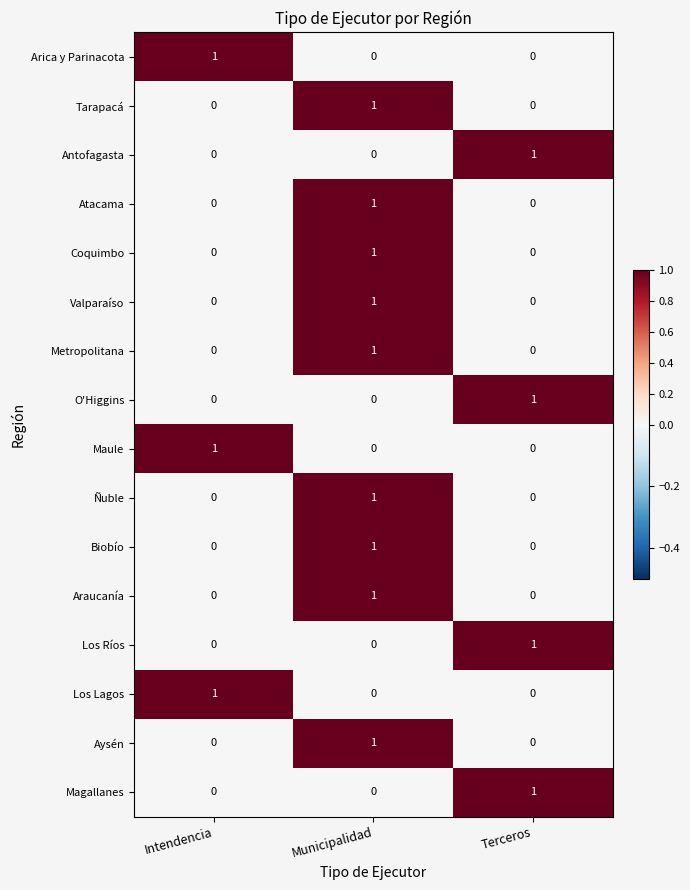

At which category is the sum across all series the highest?

Municipalidad